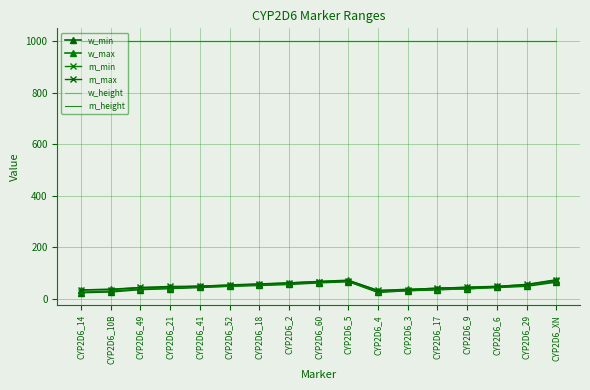

Read the m_min value at CYP2D6_17, to the nearest 10.

40